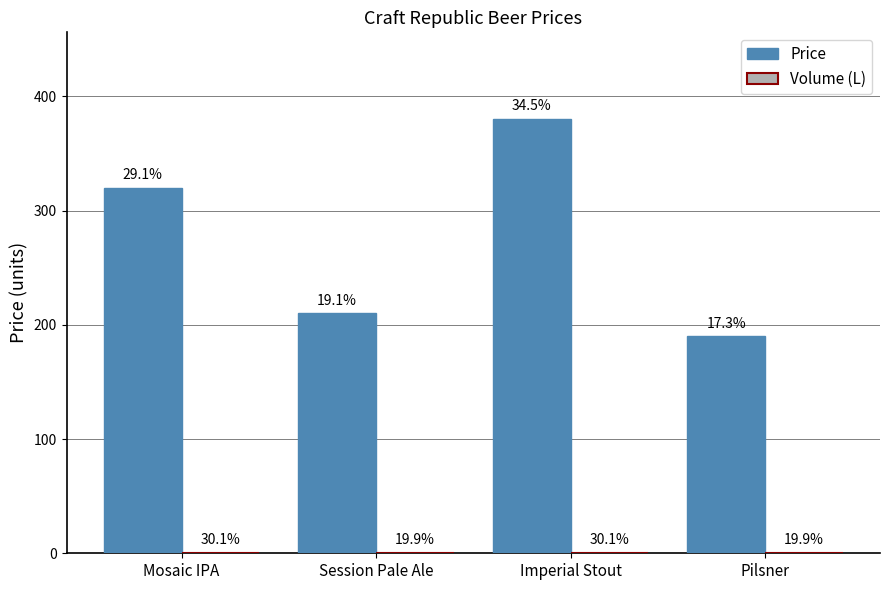

Reading left to right, extract all data points from this chart.

Price: 320.0	210.0	380.0	190.0
Volume (L): 0.5	0.3	0.5	0.3